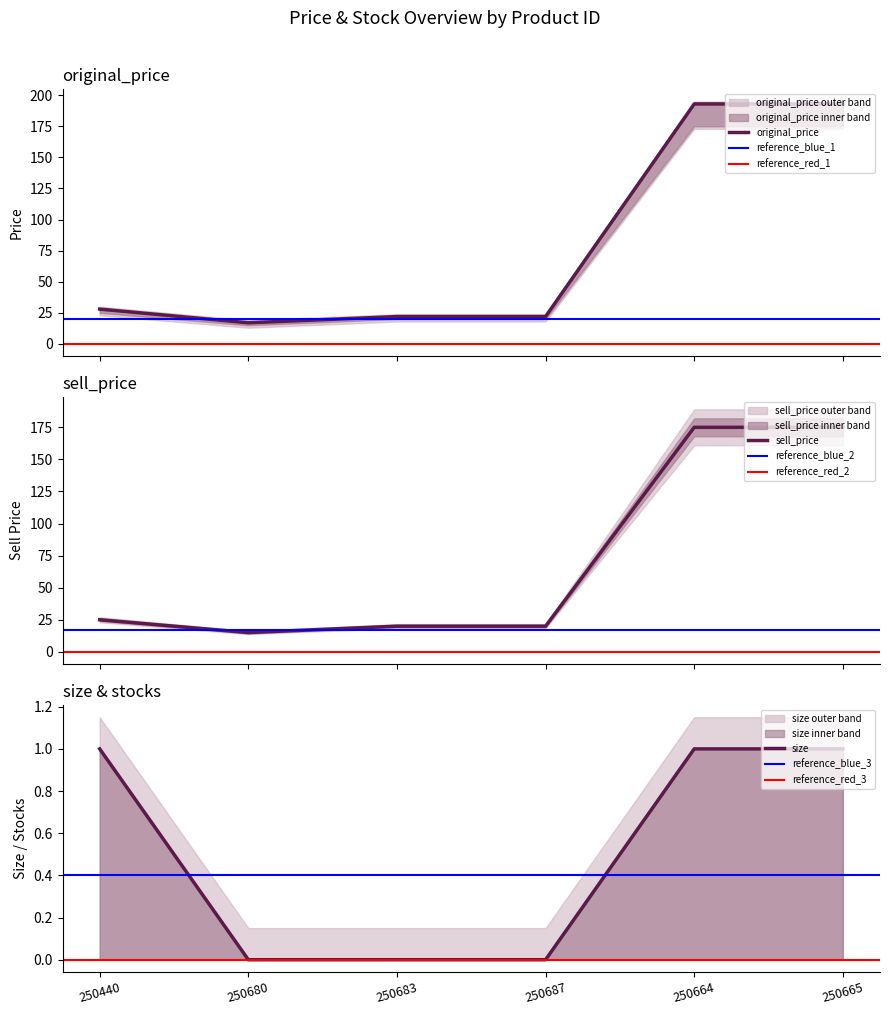

Is it true that original_price equals 193 at 250664?

True